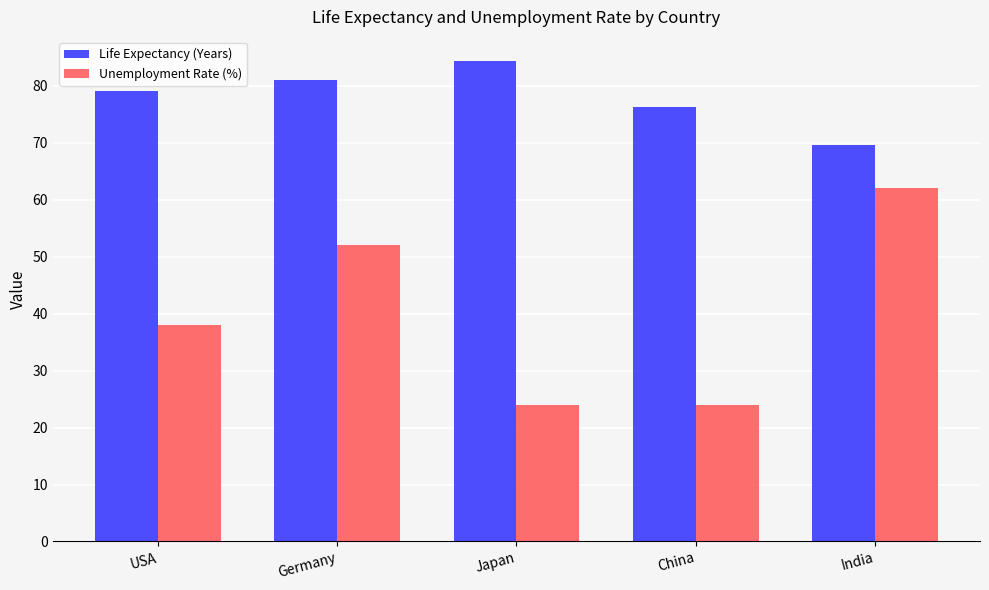

Where does the Life Expectancy (Years) series first go above 79?

USA